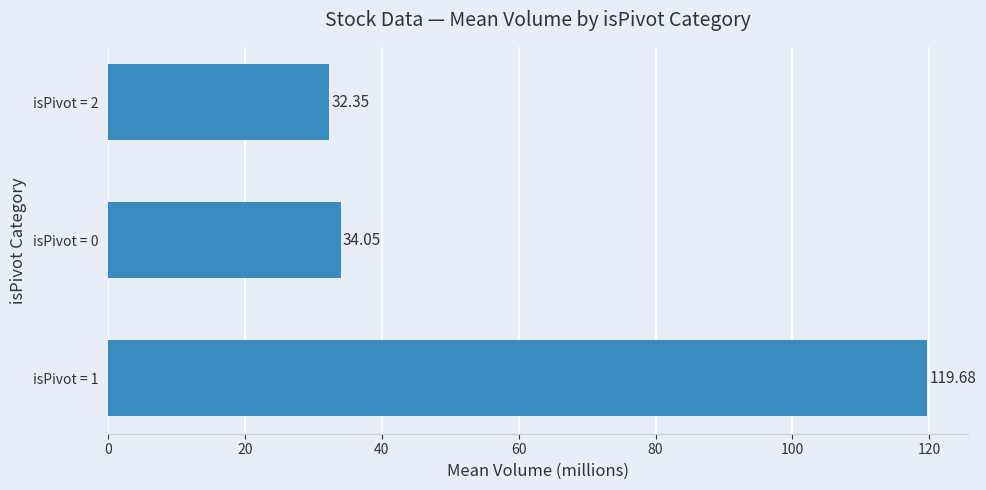

What is the greatest value displayed?

119.7